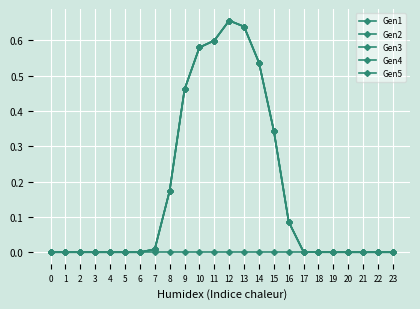

True or false: Gen5 and Gen3 cross at least once.

False